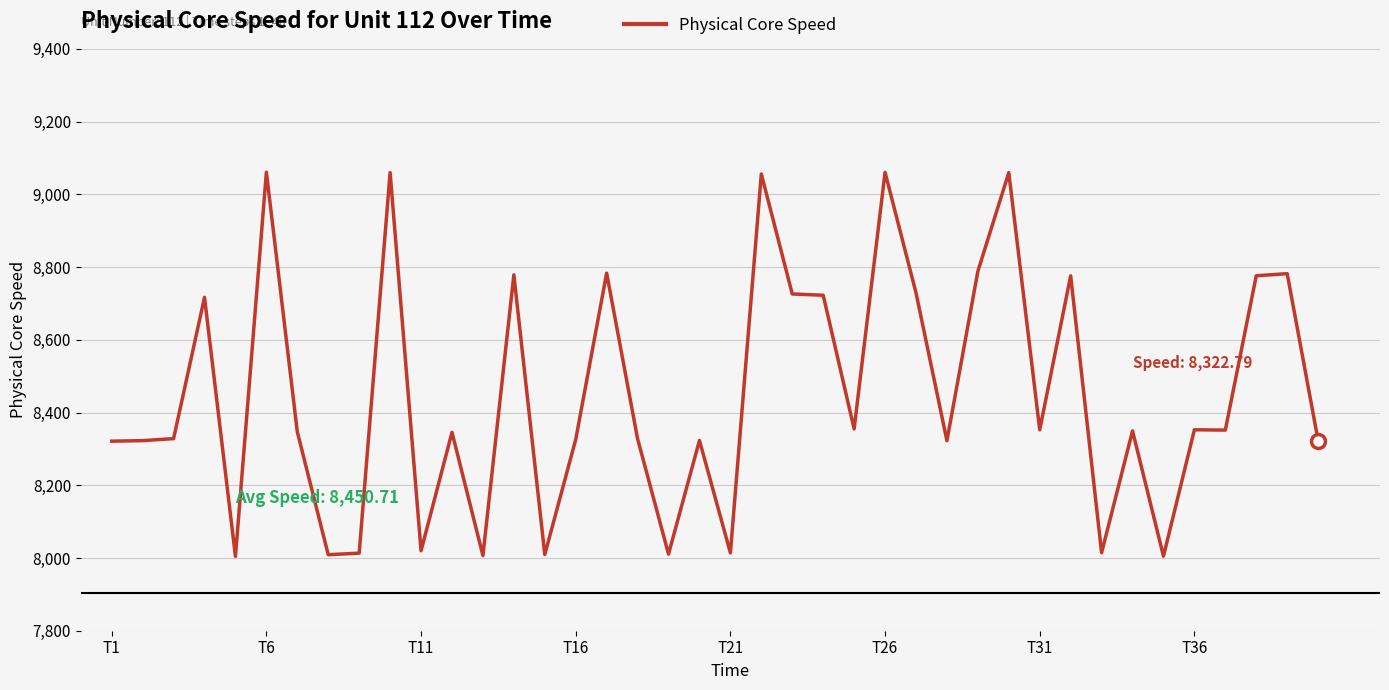

What is the maximum value shown in the chart?

9060.8